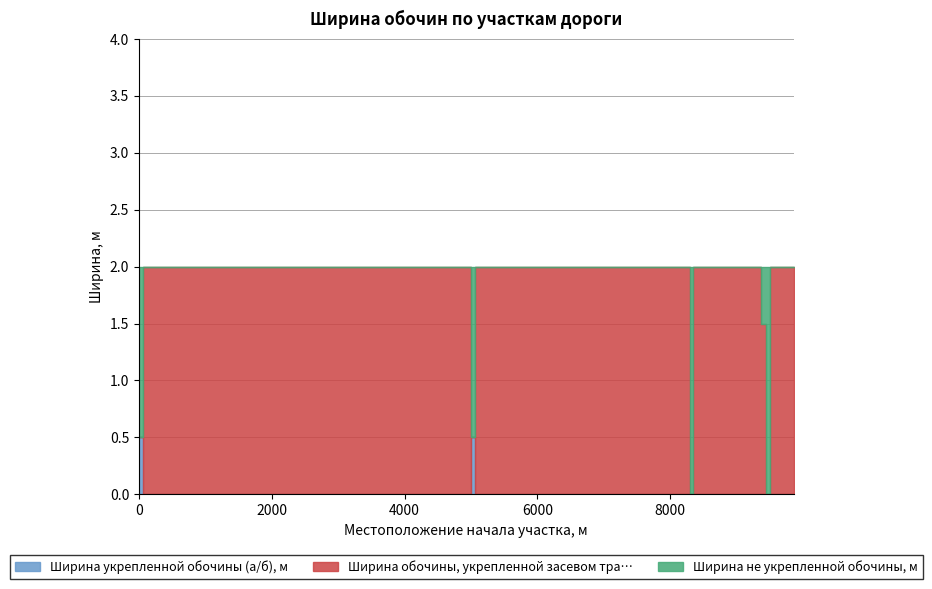

How many values in the Ширина обочины, укрепленной засевом тра… series are below 2?

5